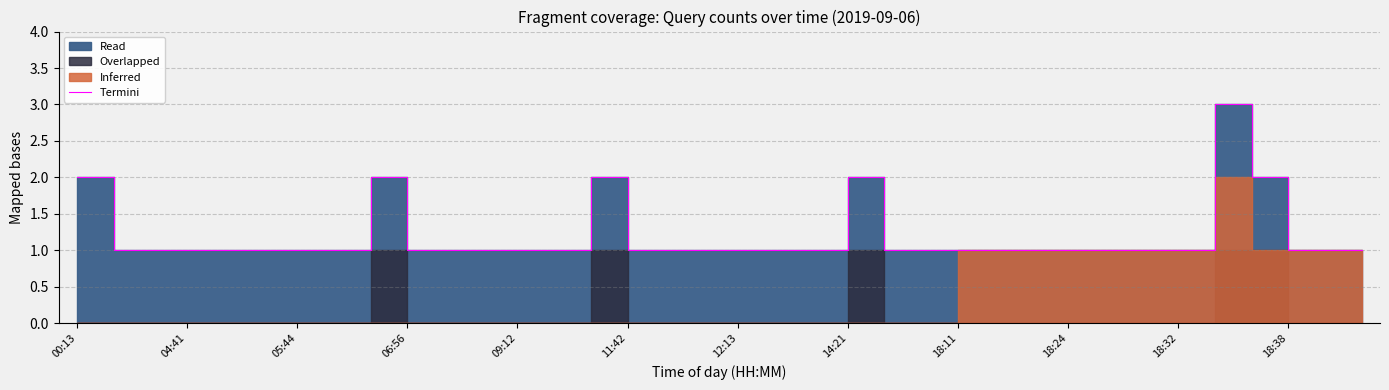

True or false: there are more than 0 points higher than both neighbors.

True